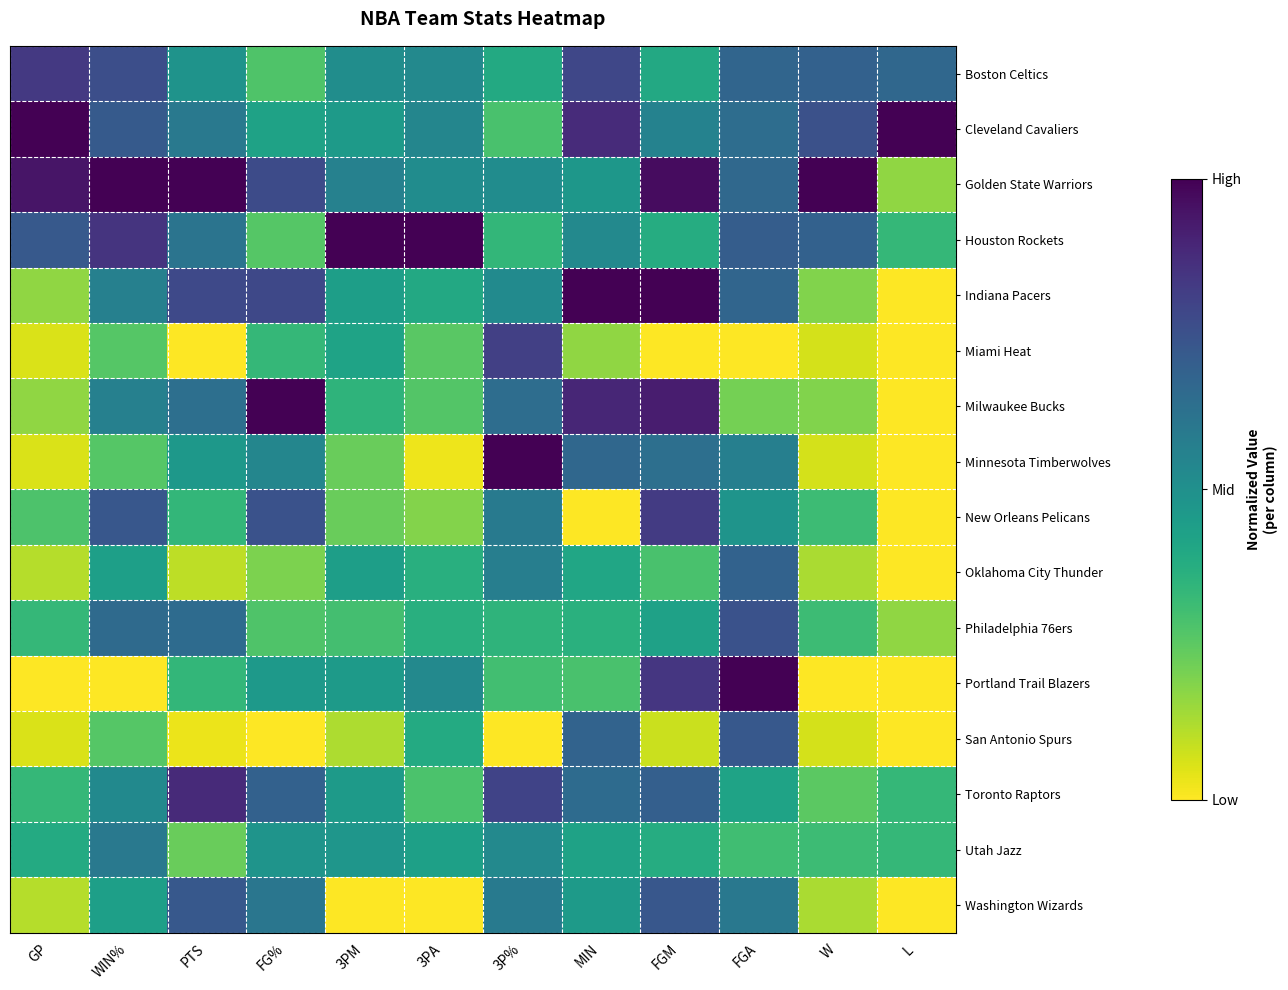

Count the number of categories in the chart.

12